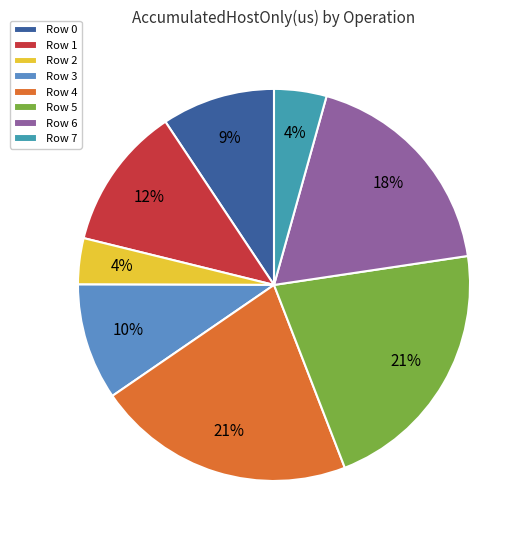

What is the ratio of the value at Row 0 to the value at Row 5?

0.4